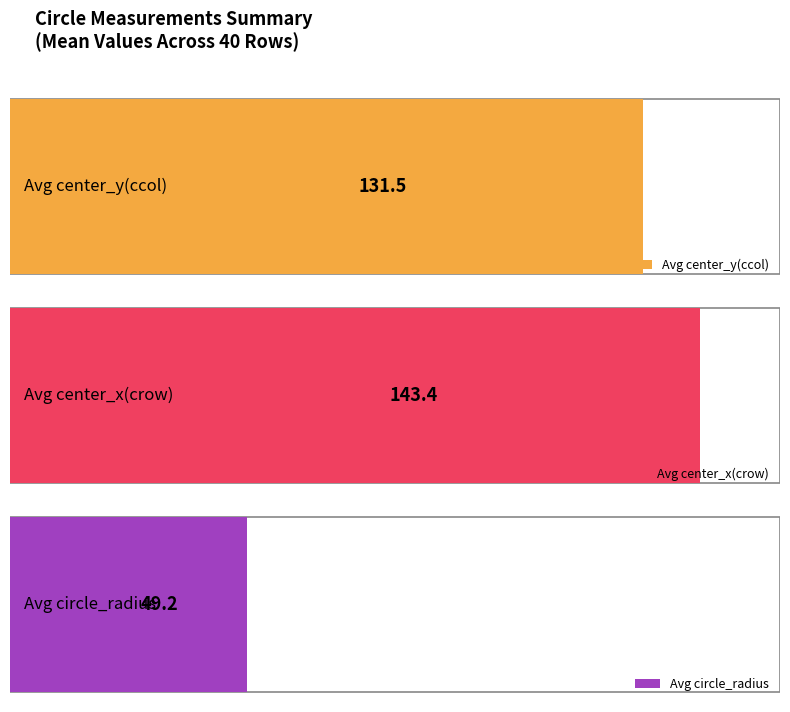

Is the value of center_y(ccol) at 6 greater than the value of center_x(crow) at 11?

No